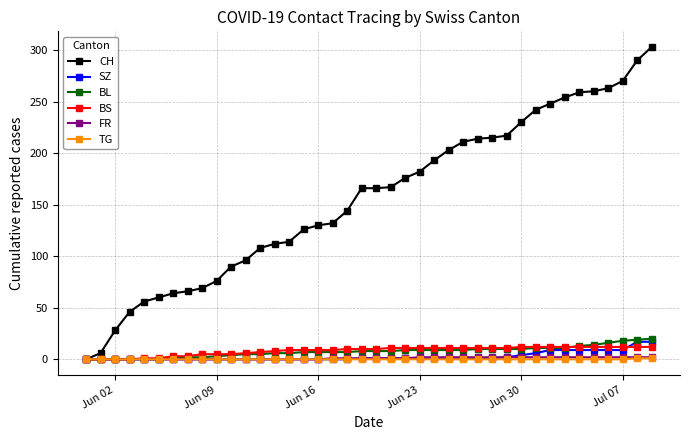

What is the greatest value displayed?

303